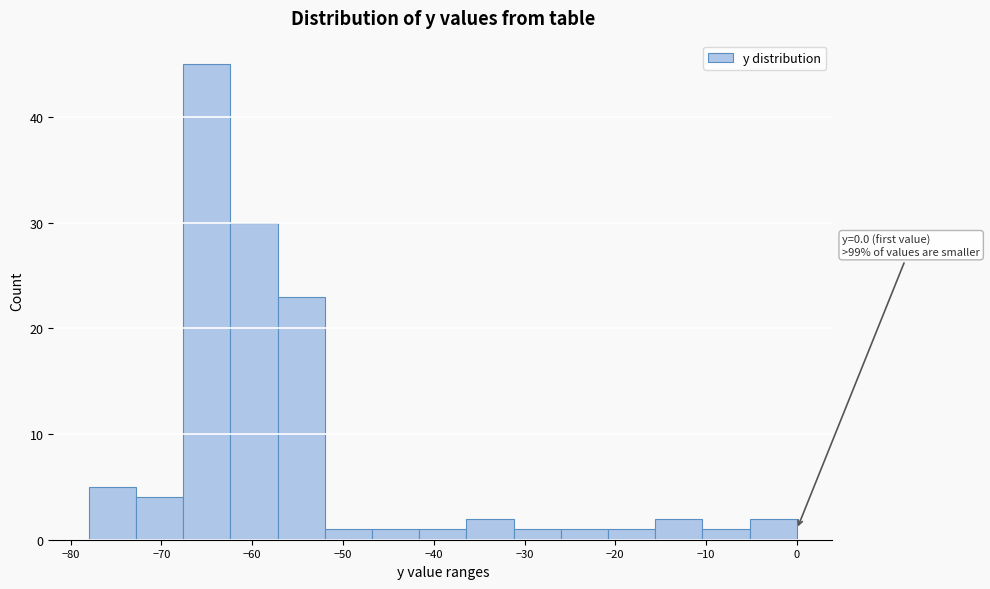

Which range on the x-axis has the tallest bar?

-67.6 to -62.4